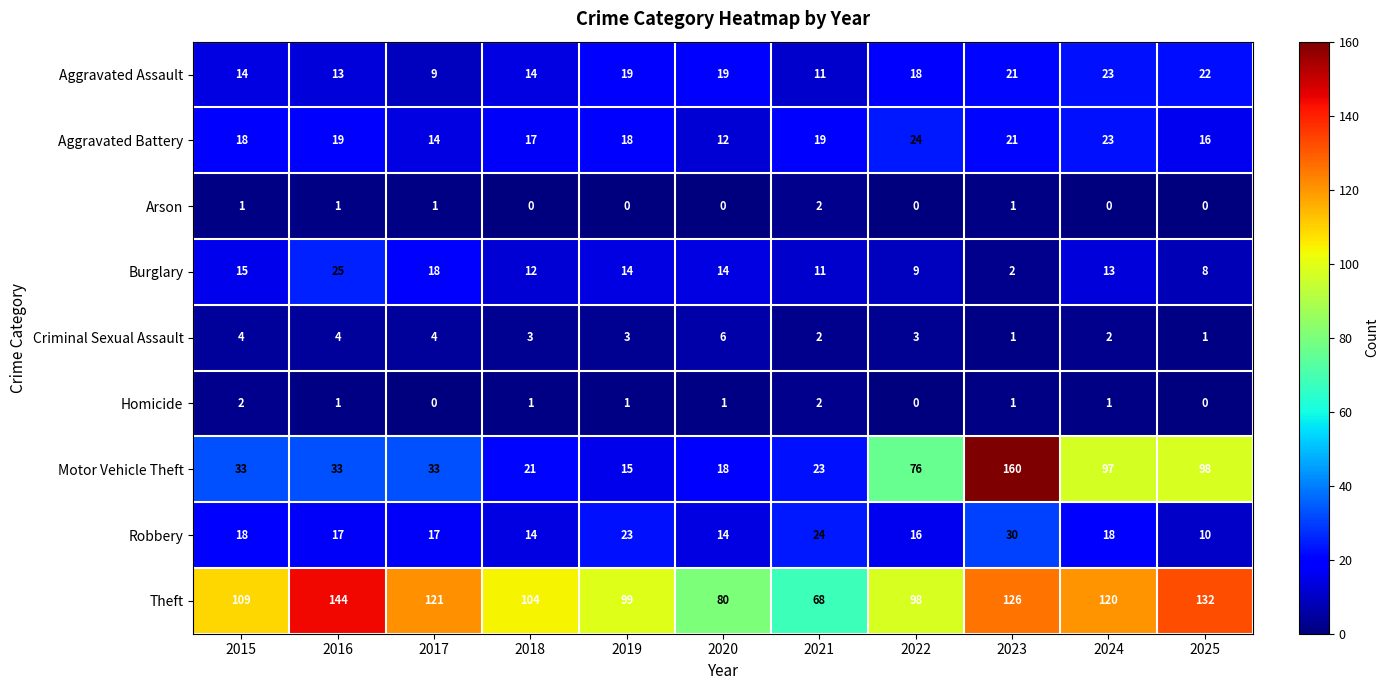

How many data points does each series have?

11